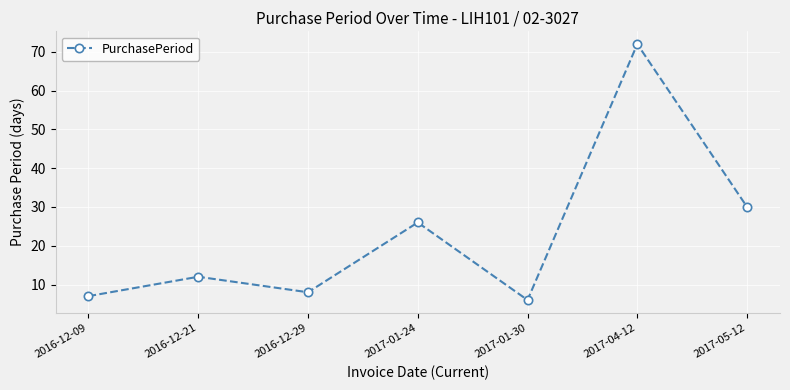

What is the difference between the second highest and minimum values?

24